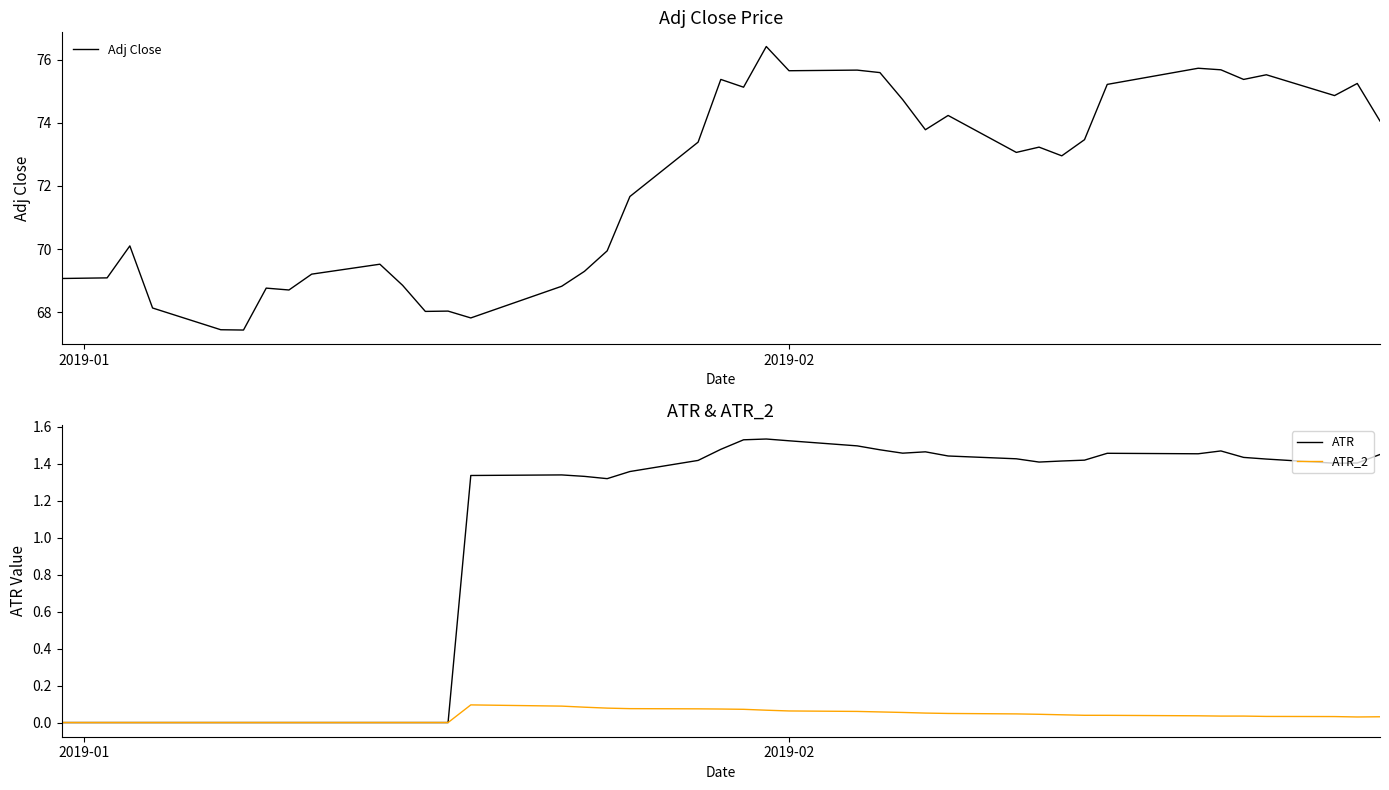

What is the highest value of the Adj Close series?

76.4